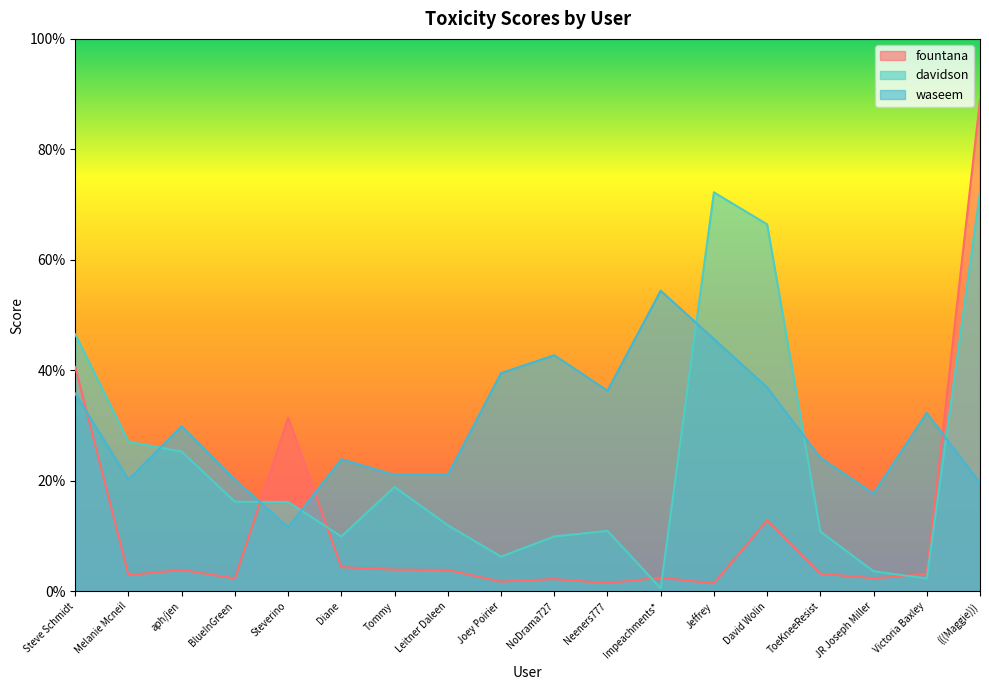

Where is fountana nearest to the value 0?

Jeffrey